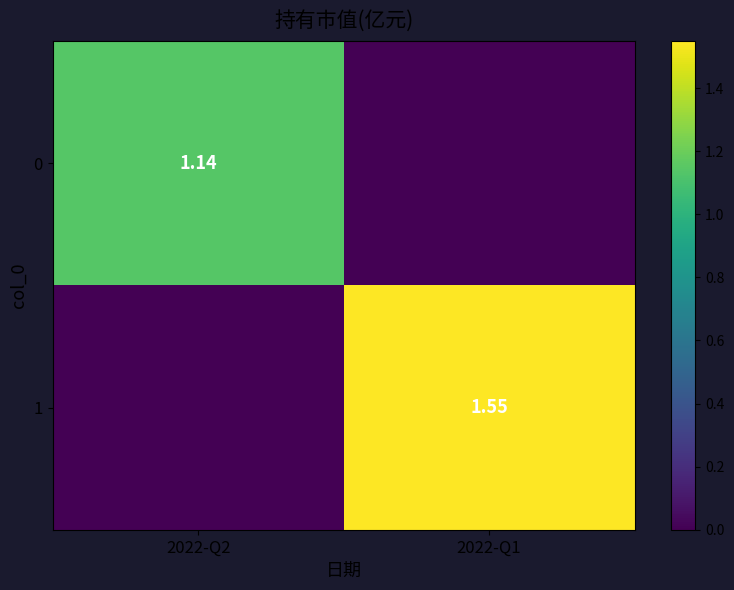

Count the number of data series in this chart.

2